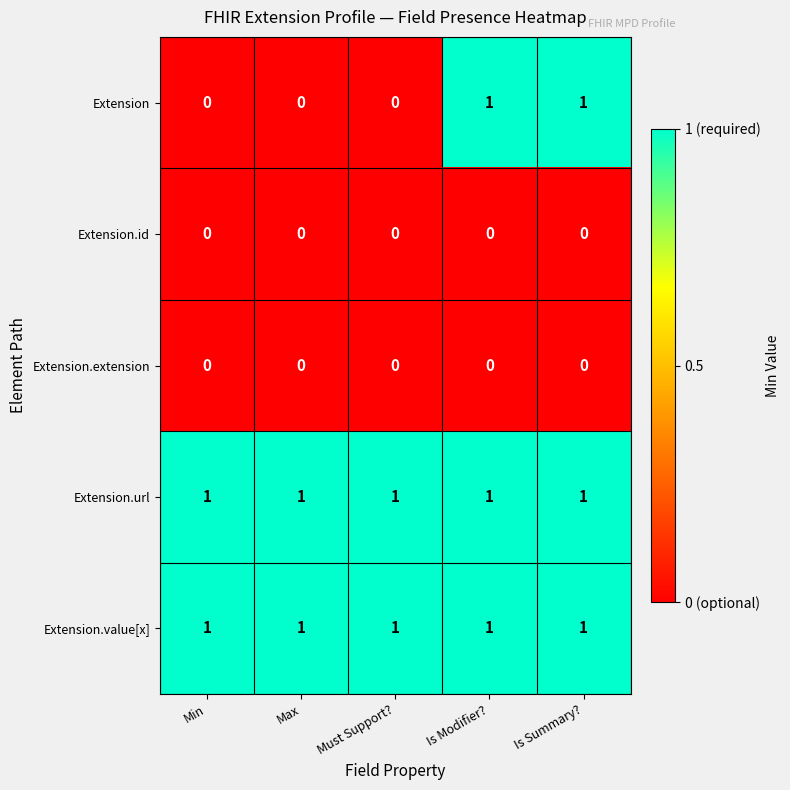

Count the Extension values in the range 0 to 1.

5